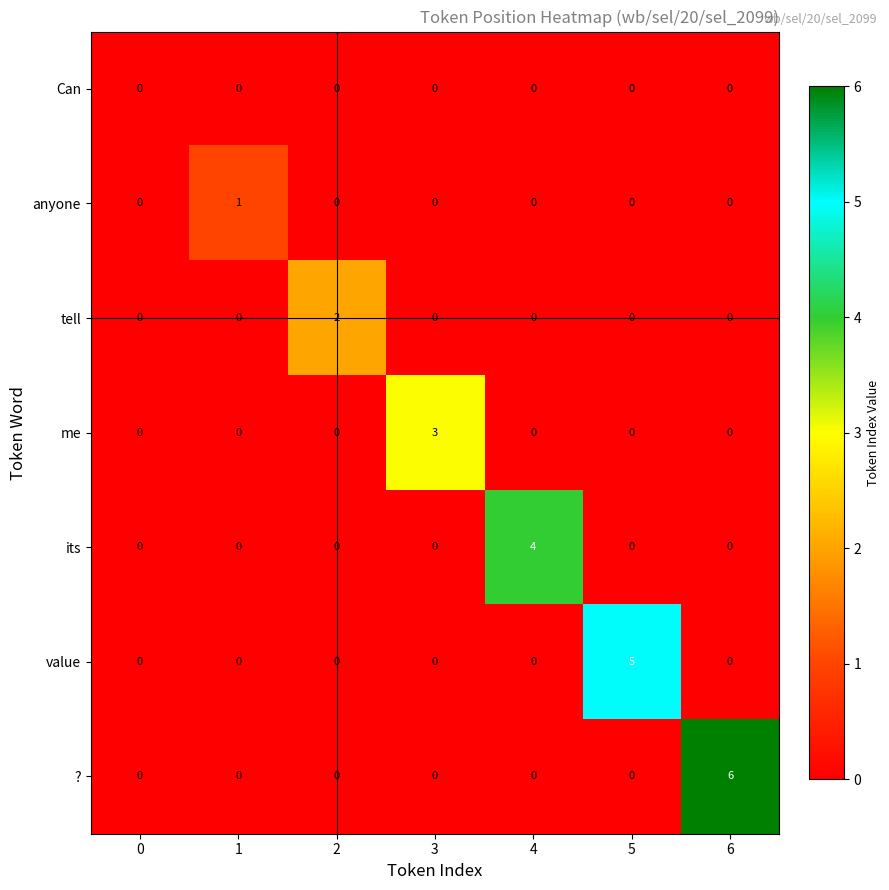

List the series in order of their overall mean, highest first.

?, value, its, me, tell, anyone, Can